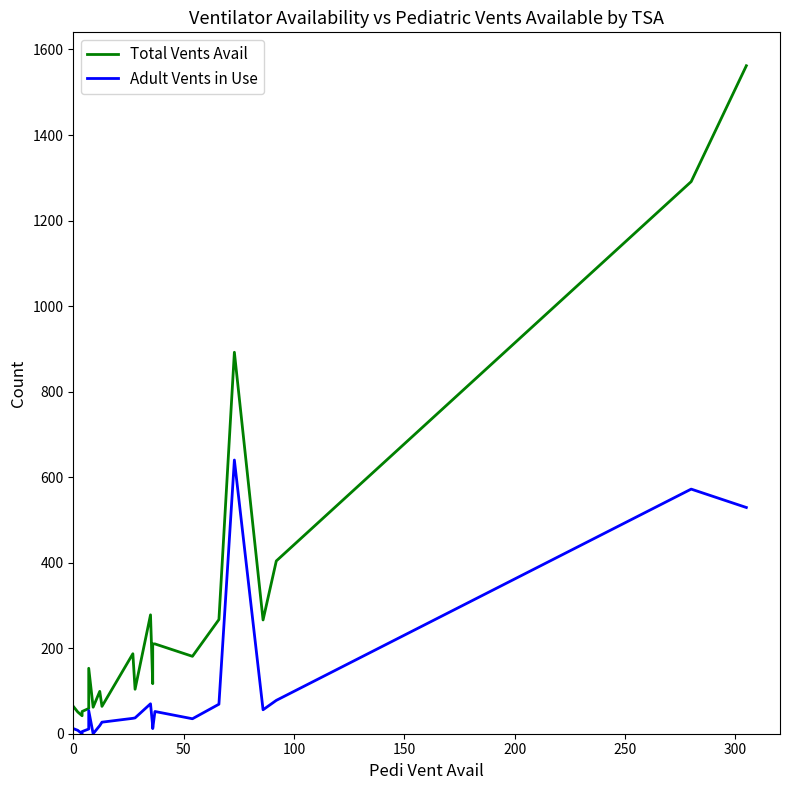

List the series in order of their peak value, highest first.

Total Vents Avail, Adult Vents in Use